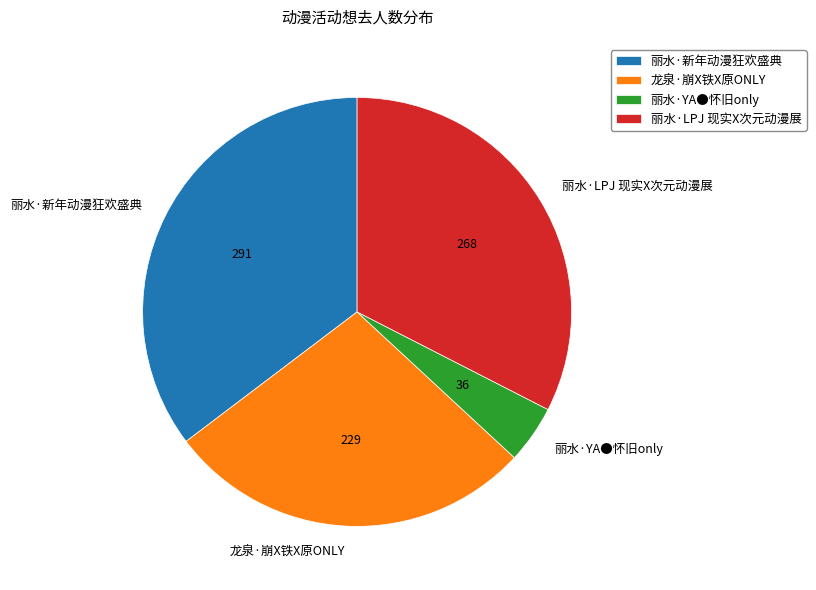

Do 丽水·LPJ 现实X次元动漫展 and 丽水·YA●怀旧only together represent more than half of the pie?

No